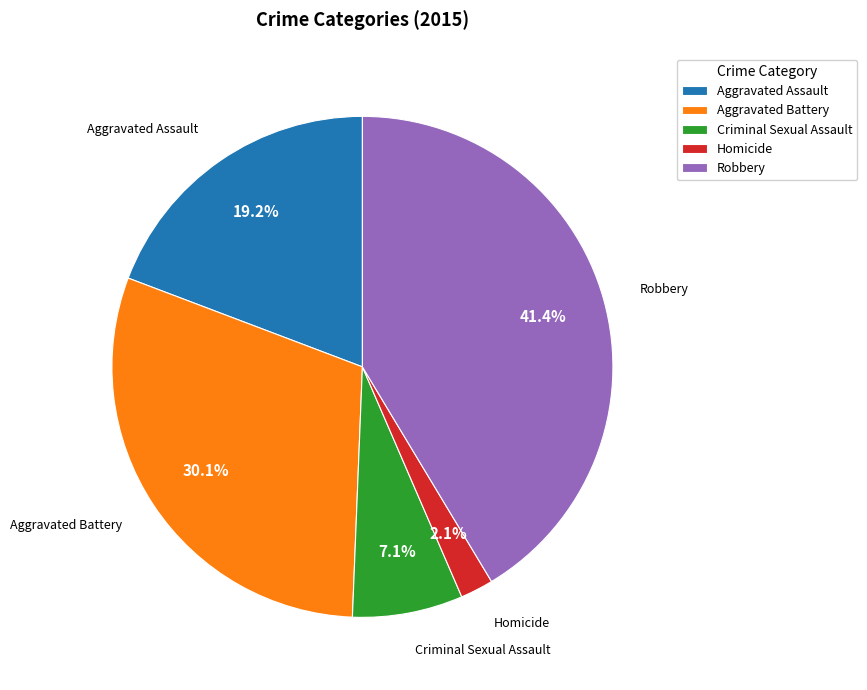

Count the number of slices in the pie.

5